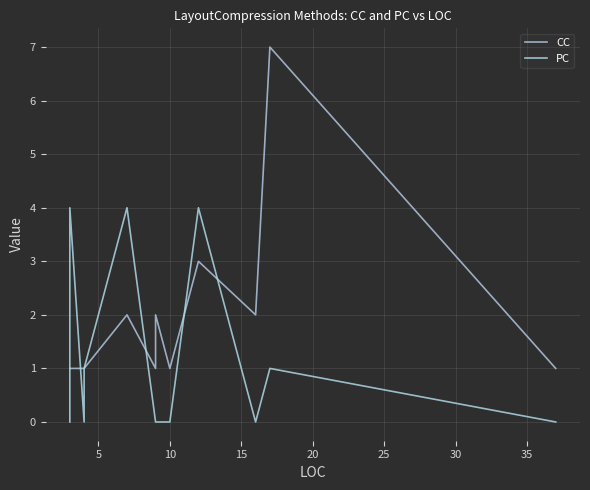

What is the greatest value displayed?

7